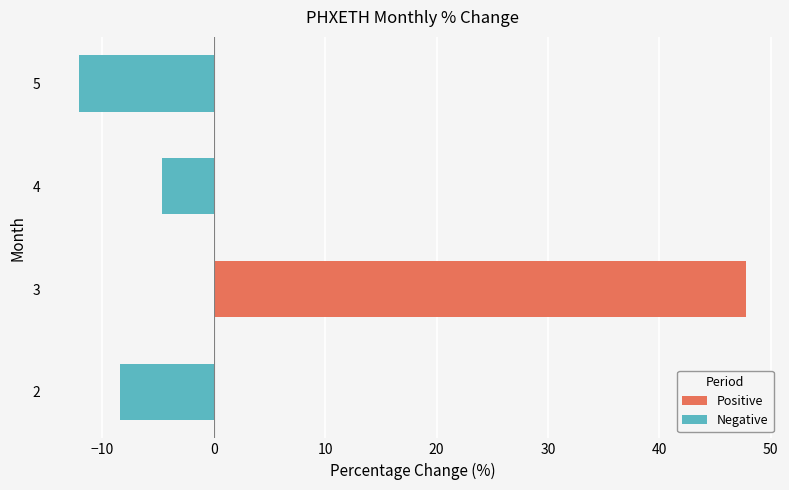

Is it true that the value at 2 is -13.4?

False